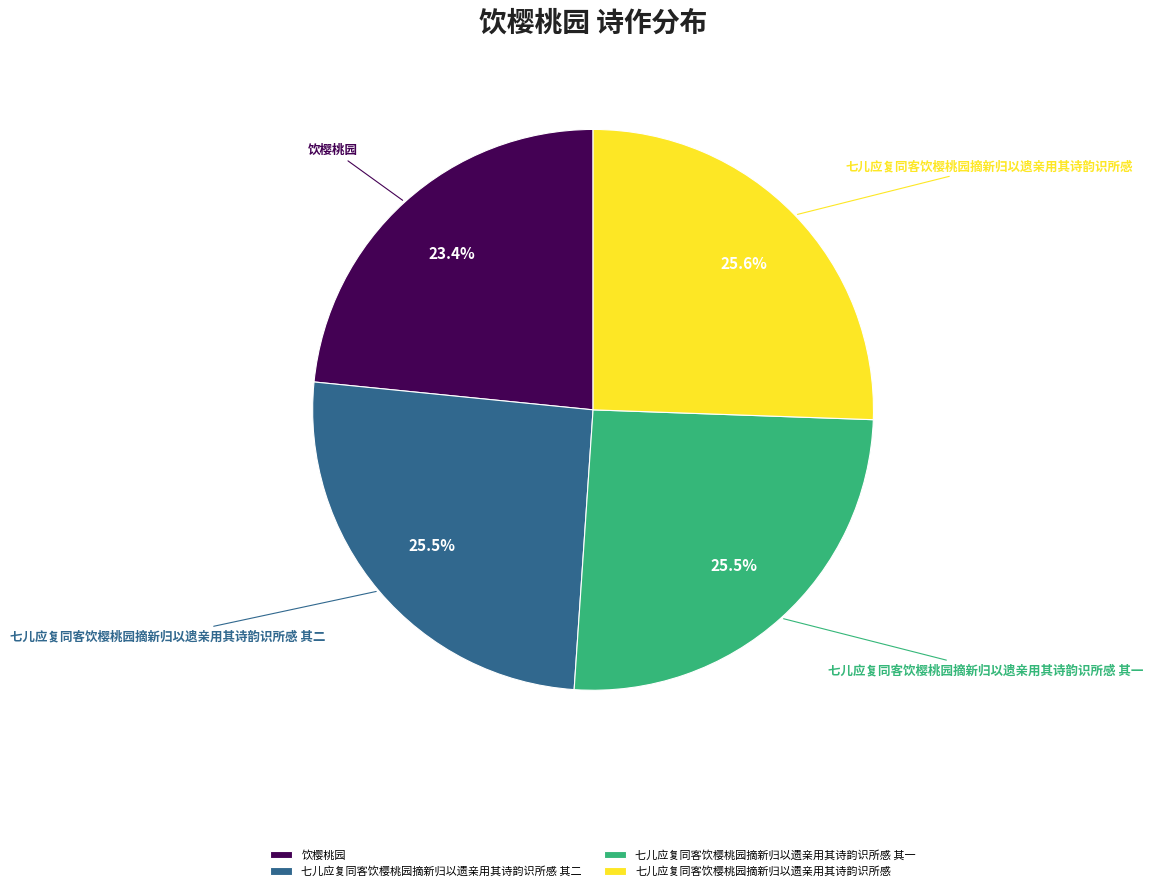

True or false: 七儿应复同客饮樱桃园摘新归以遗亲用其诗韵识所感 accounts for 32% of the total.

False